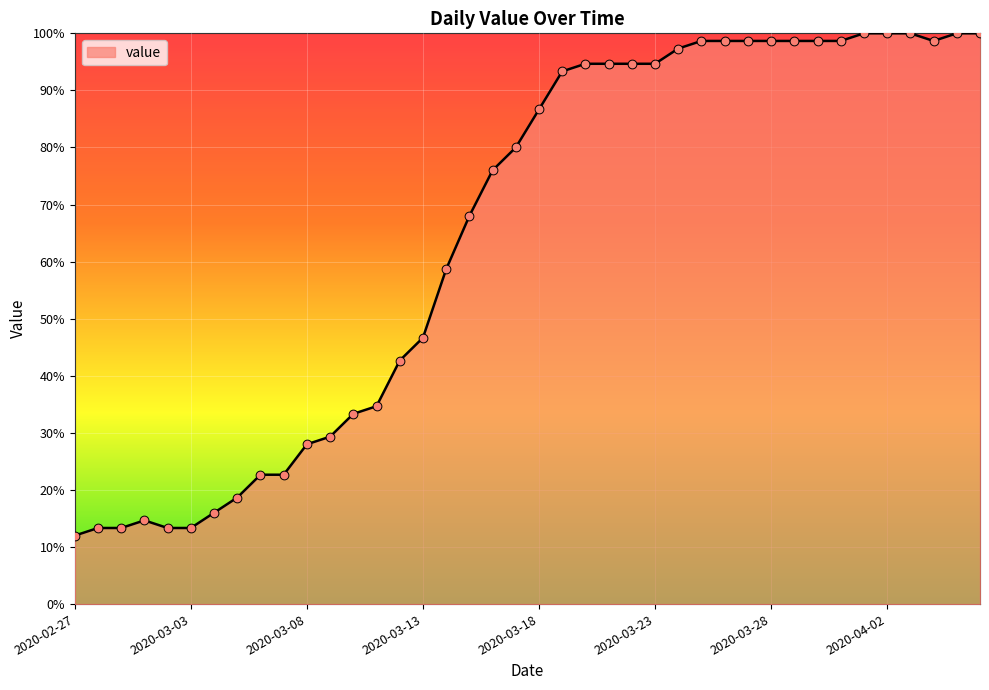

What is the minimum value shown in the chart?

12.0